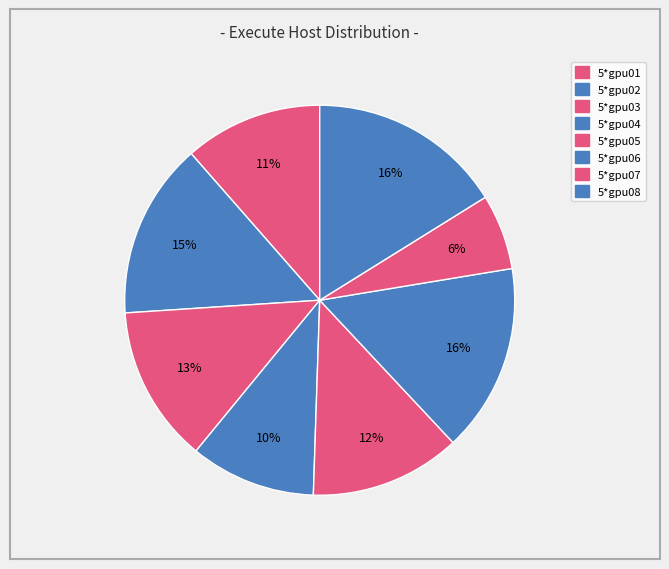

How many slices are in this pie chart?

8